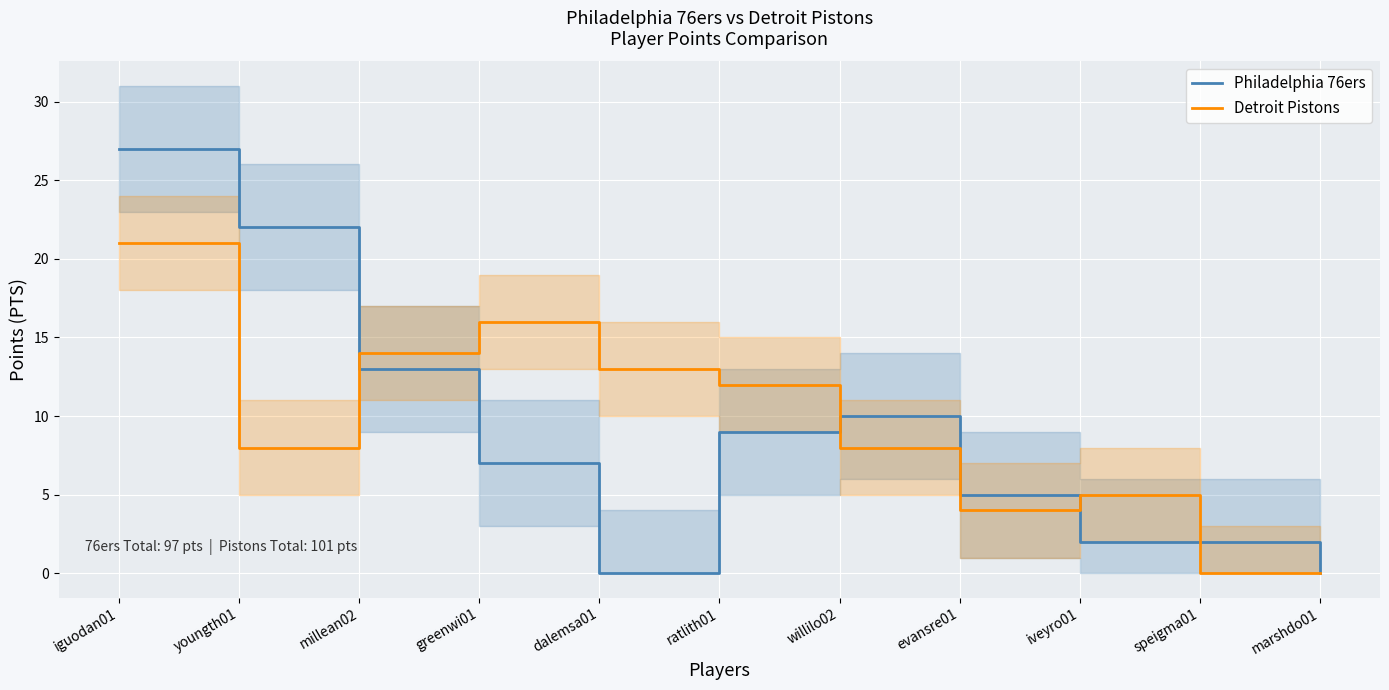

Where is Philadelphia 76ers nearest to the value 13?

millean02